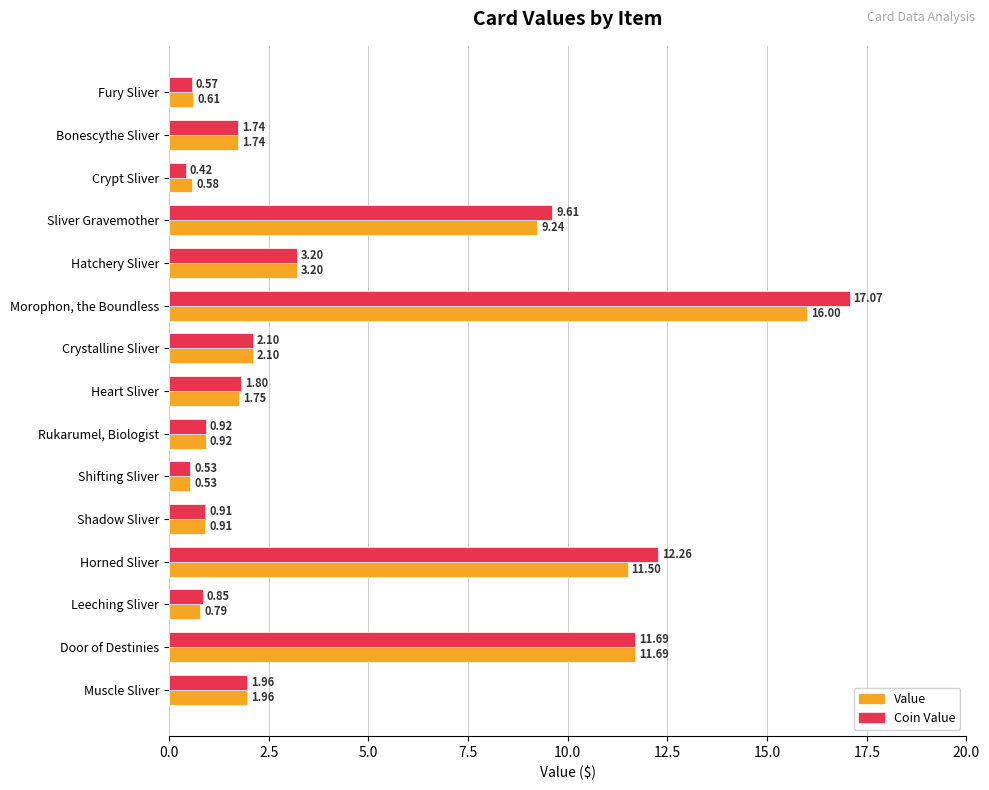

What is the sum of the Value values at Heart Sliver and Fury Sliver?

2.4